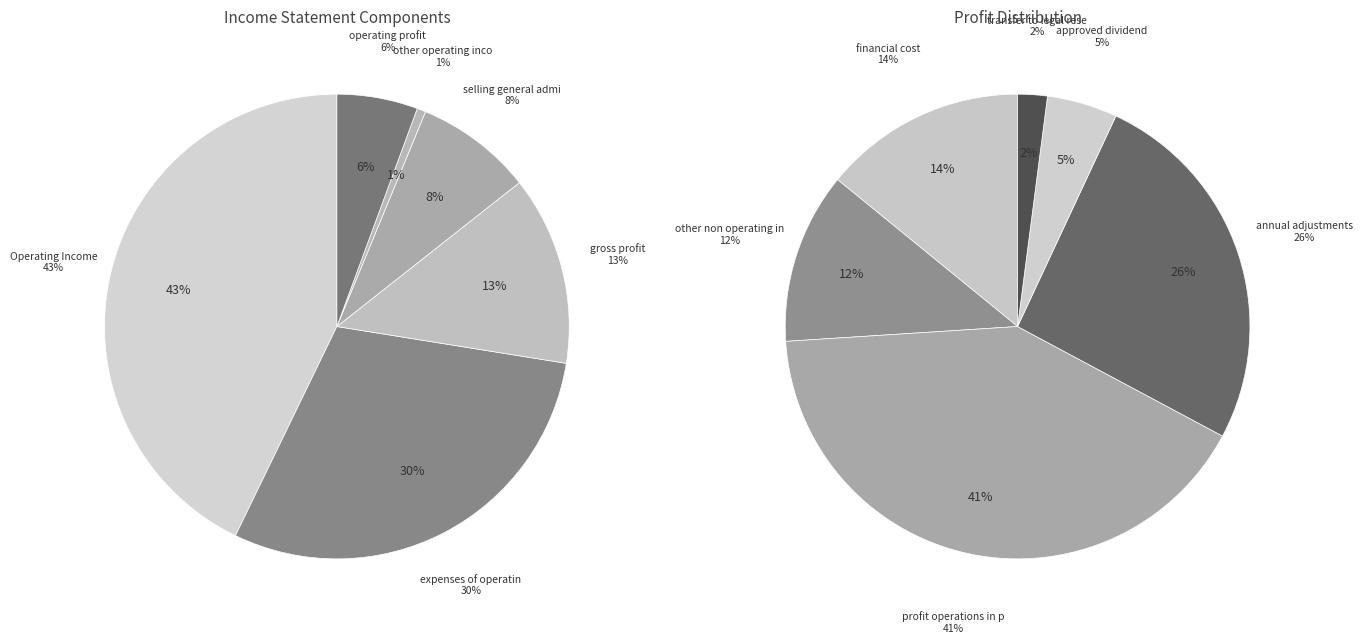

To the nearest percent, what percentage of the pie is other_operating_income?

1%